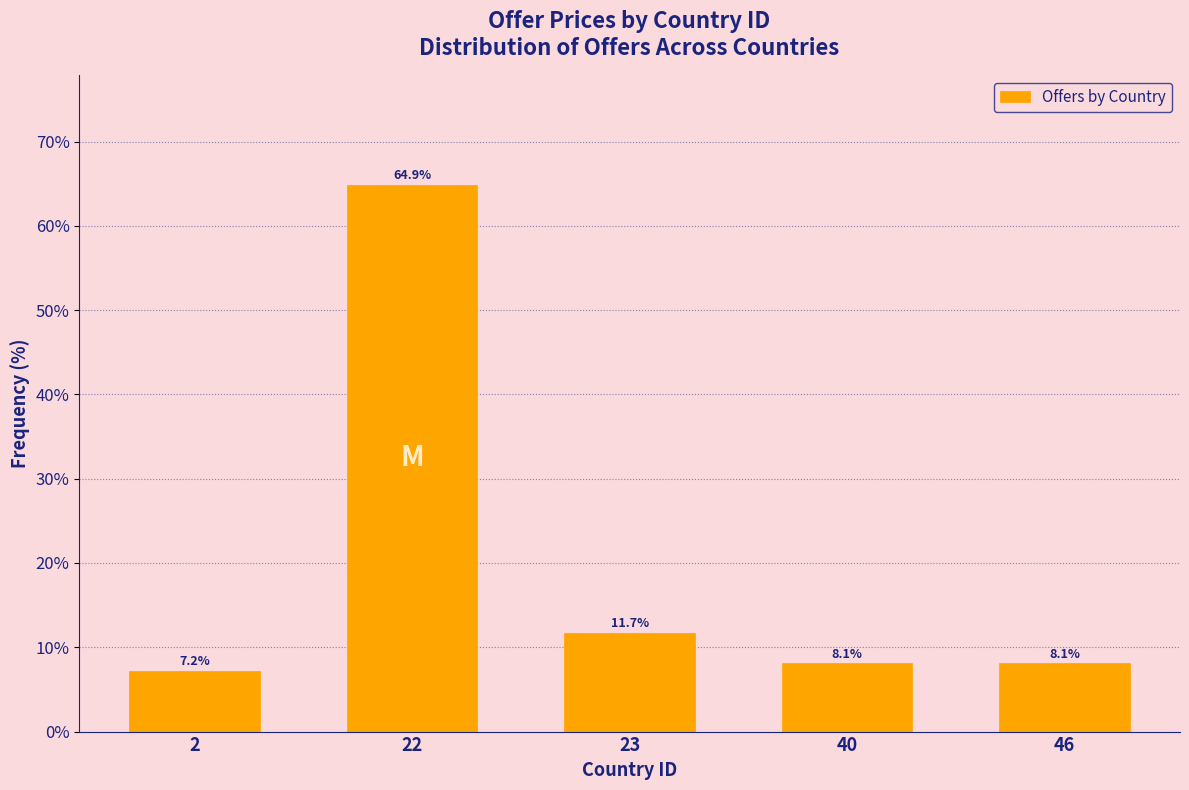

Reading left to right, what are all the values shown in this chart?

7.2	64.9	11.7	8.1	8.1